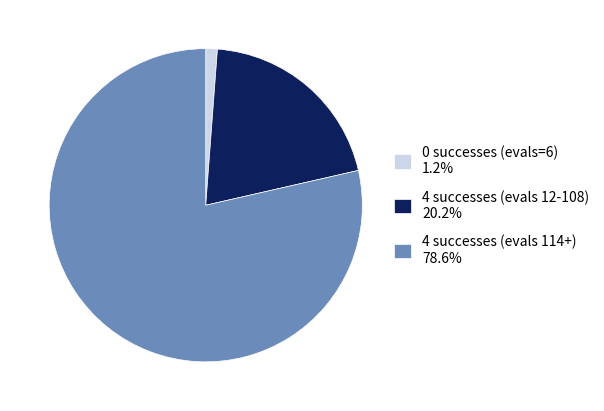

Is there any slice that represents more than half of the pie?

Yes